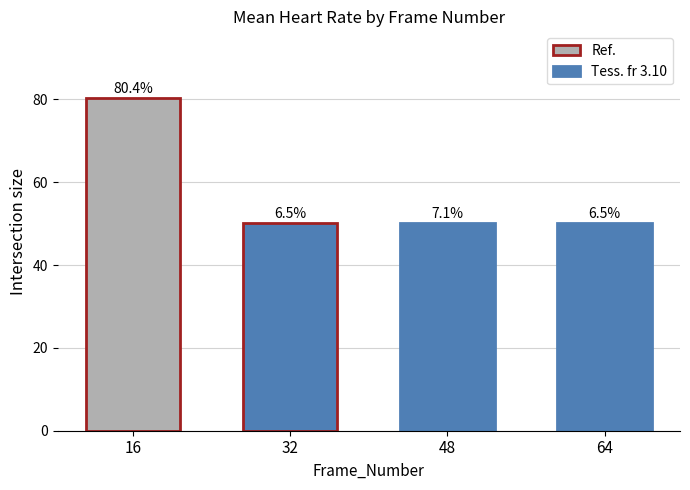

Reading left to right, list all the values displayed in this chart.

80.4	50.2	50.2	50.2